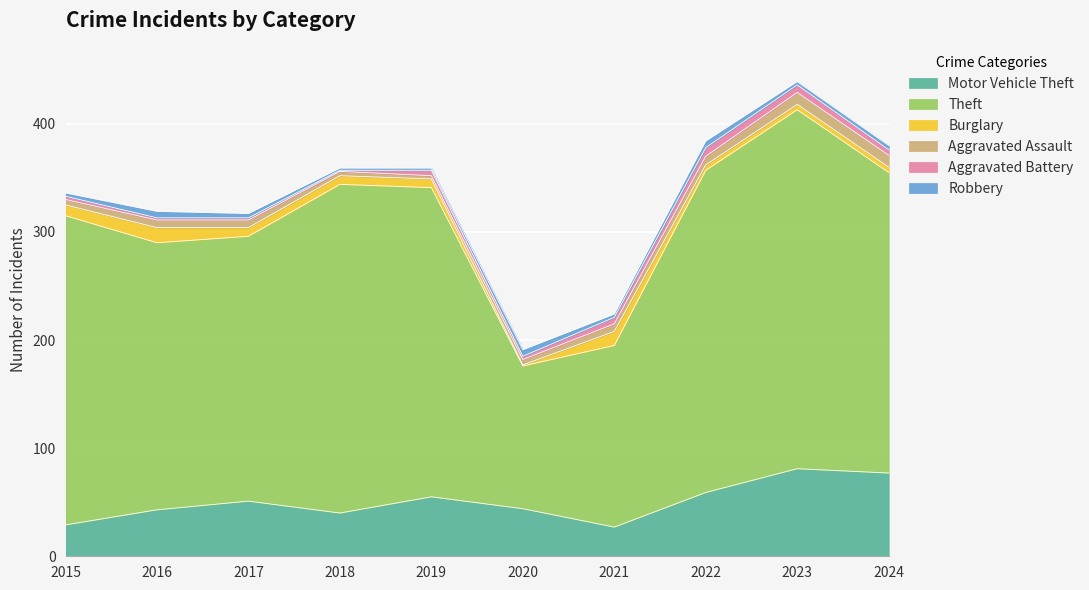

At which category does the chart reach its minimum across all series?

2020